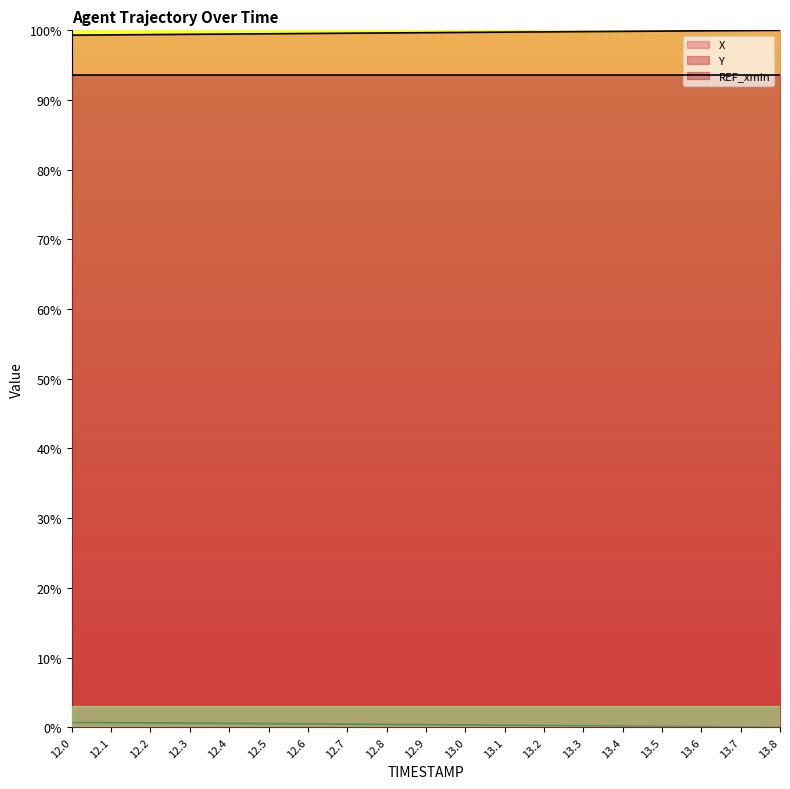

The X series shows 99.5 at 12.4. True or false?

True